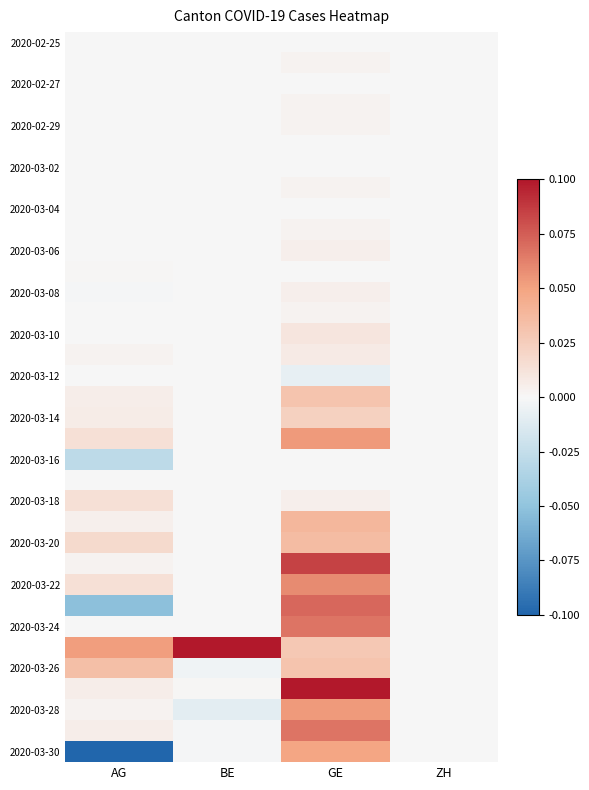

Count the number of data series in this chart.

35